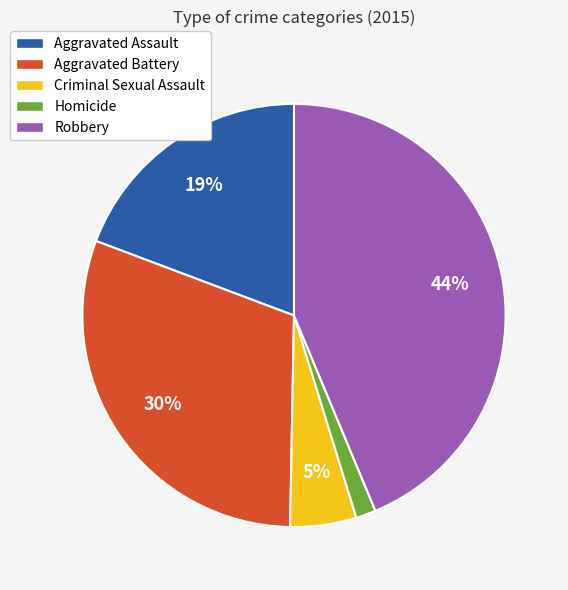

To the nearest percent, what is the combined percentage of Aggravated Battery and Homicide?

32%